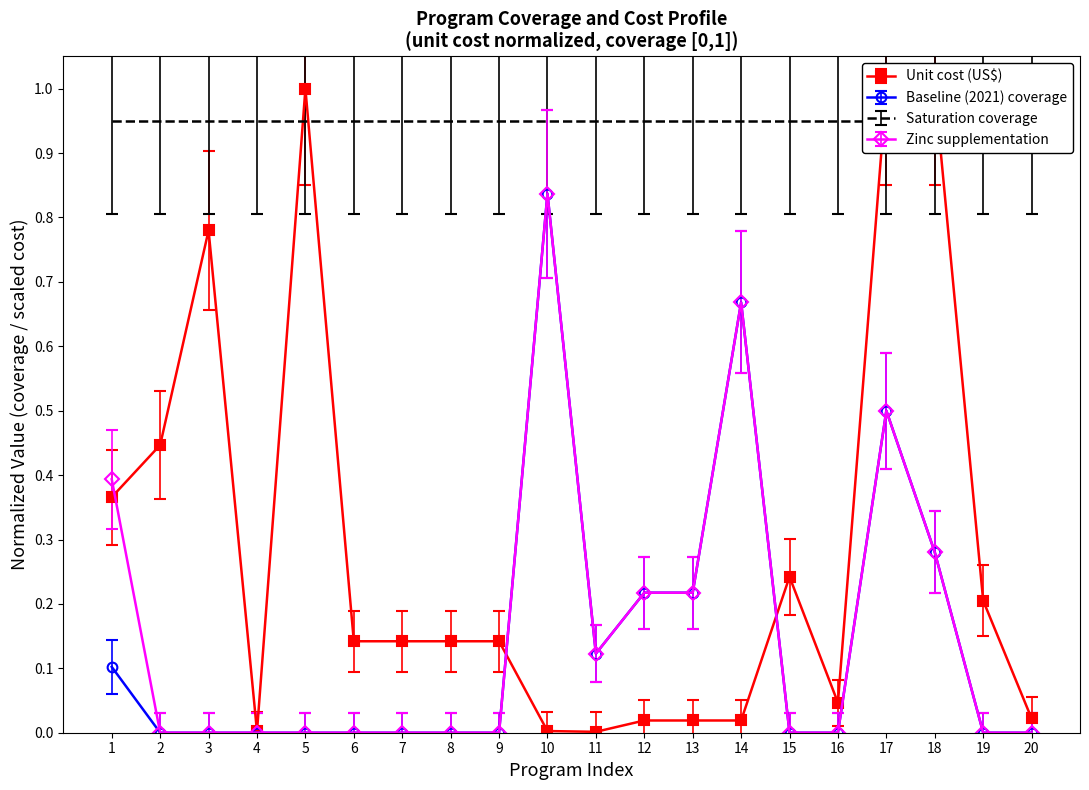

What is the sum of all Baseline (2021) coverage values?

2.9